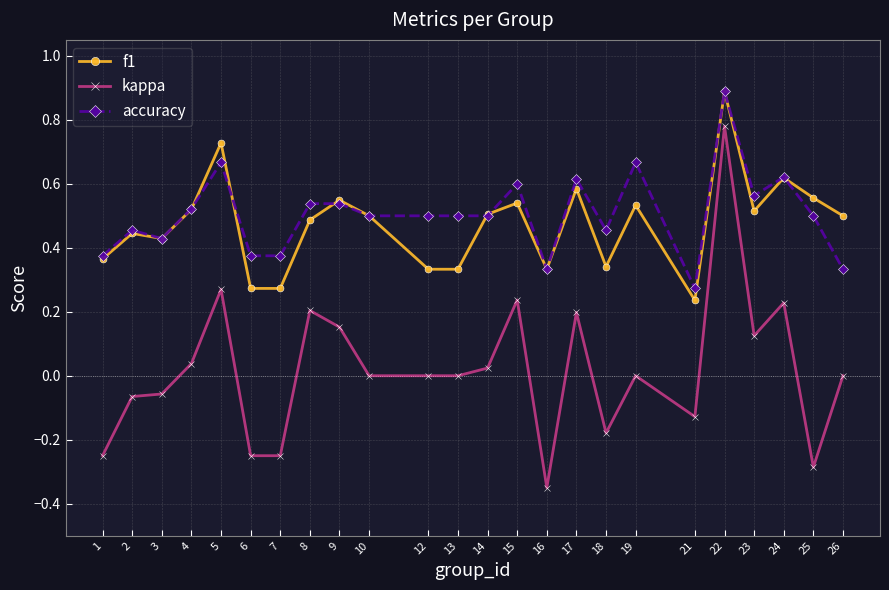

Which series has the largest total across all categories?

accuracy